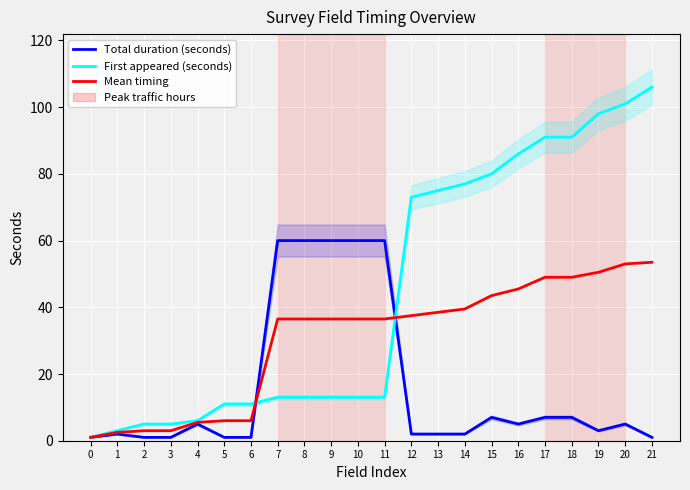

True or false: First appeared (seconds) has a value of 80.0 at 15.

True